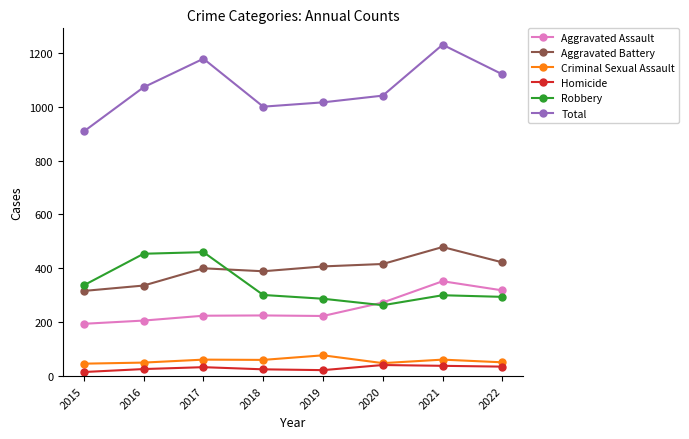

What is the difference between the Aggravated Battery values at 2018 and 2019?

18